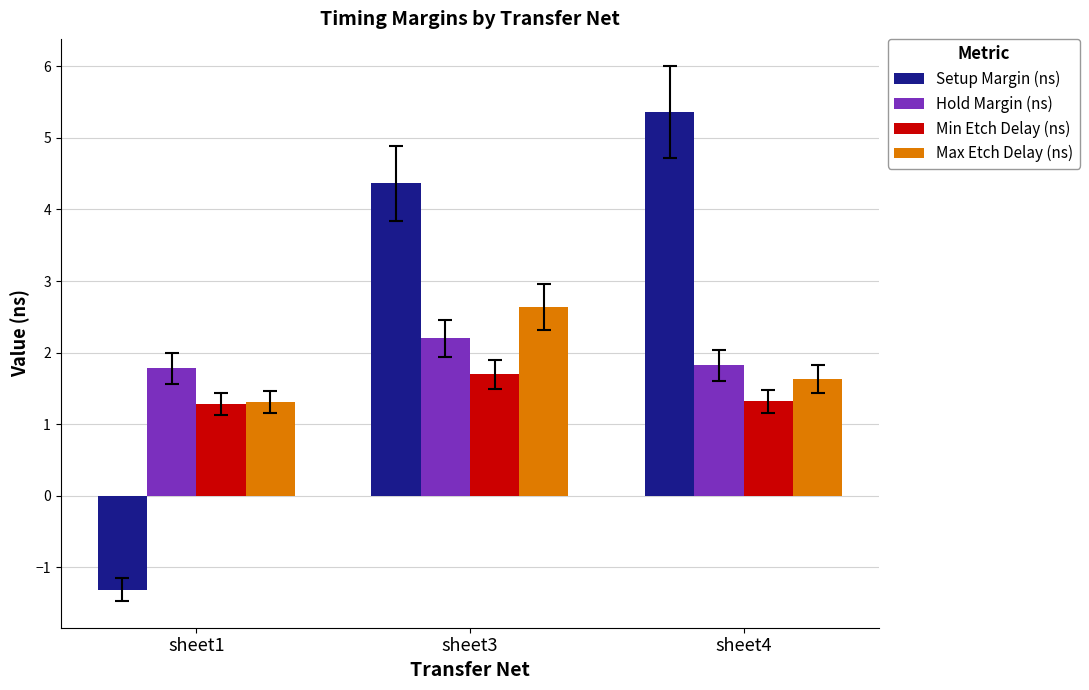

Which series has the widest spread of values?

Setup Margin (ns)